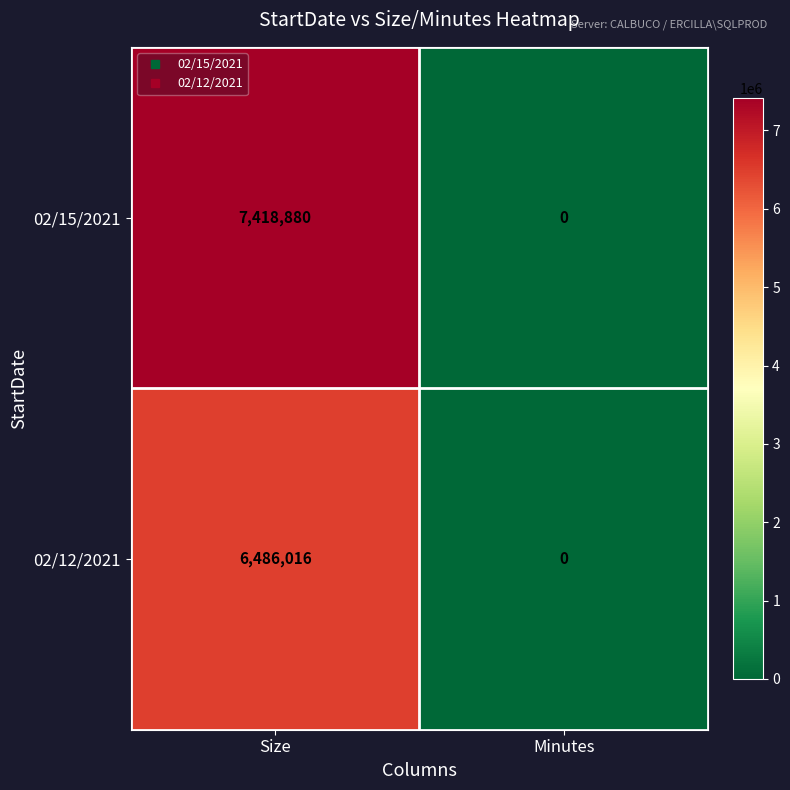

What is the sum of all 02/12/2021 values?

6486016